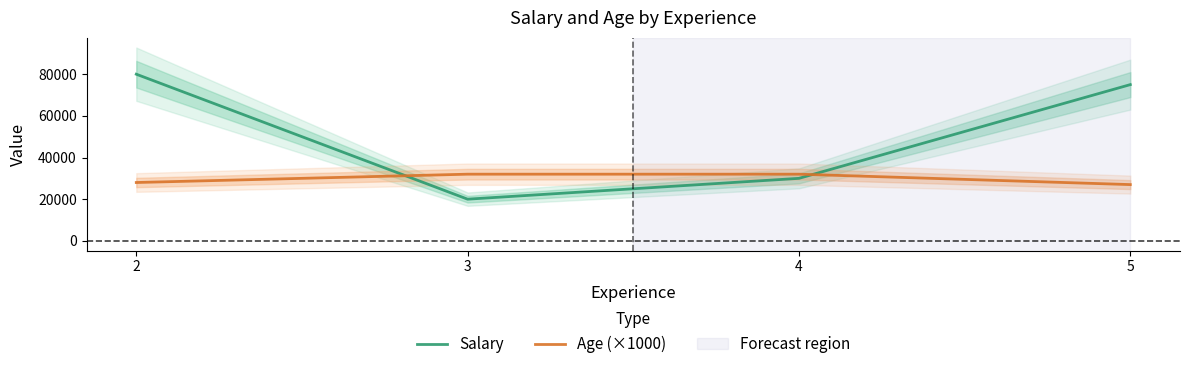

At which label is Age (×1000) closest to 29500?

2